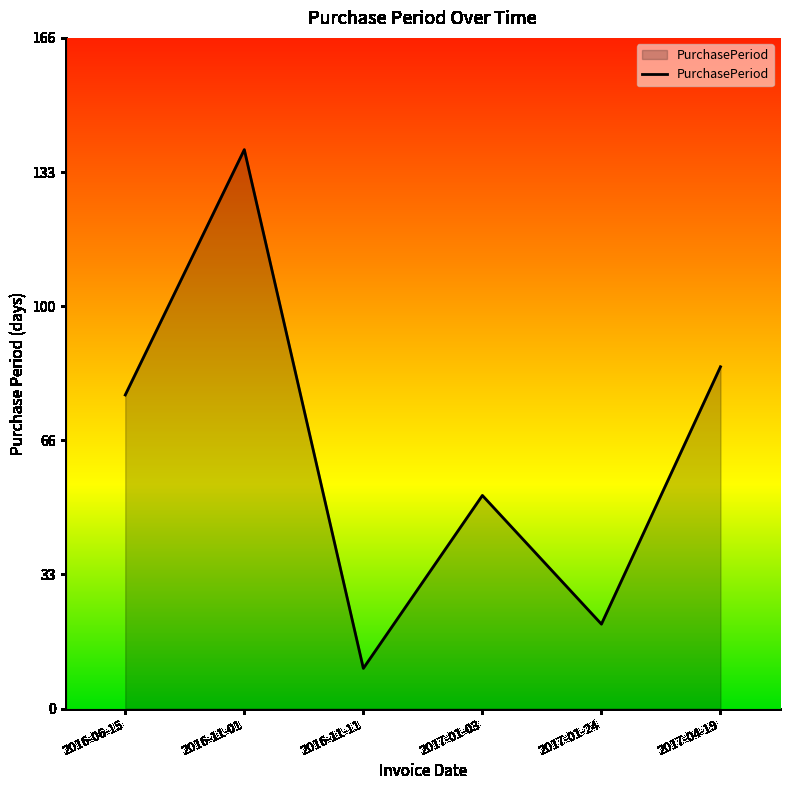

Does the chart display data point markers on the line(s)?

No